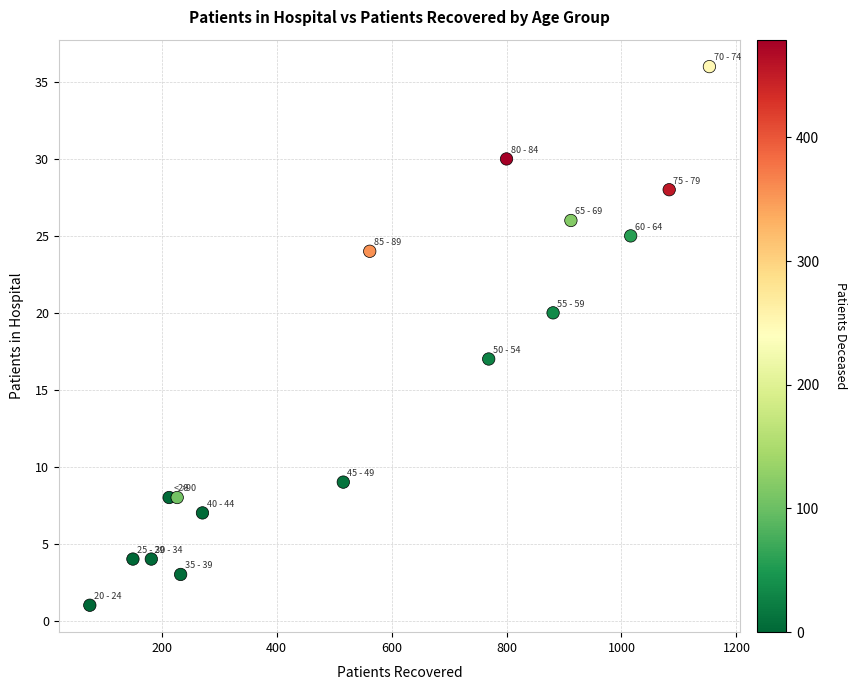

What Y value in the scatter plot is closest to 18?

17